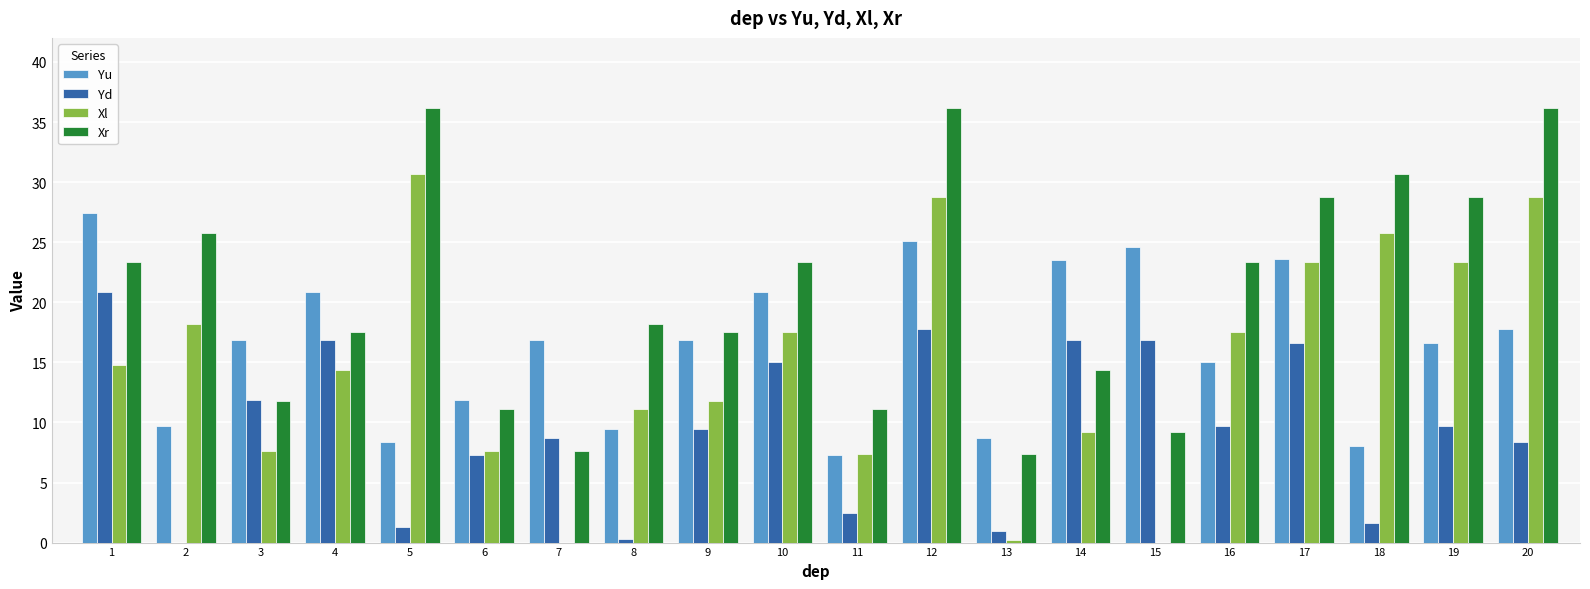

Which series changed the most between 8 and 18?

Xl